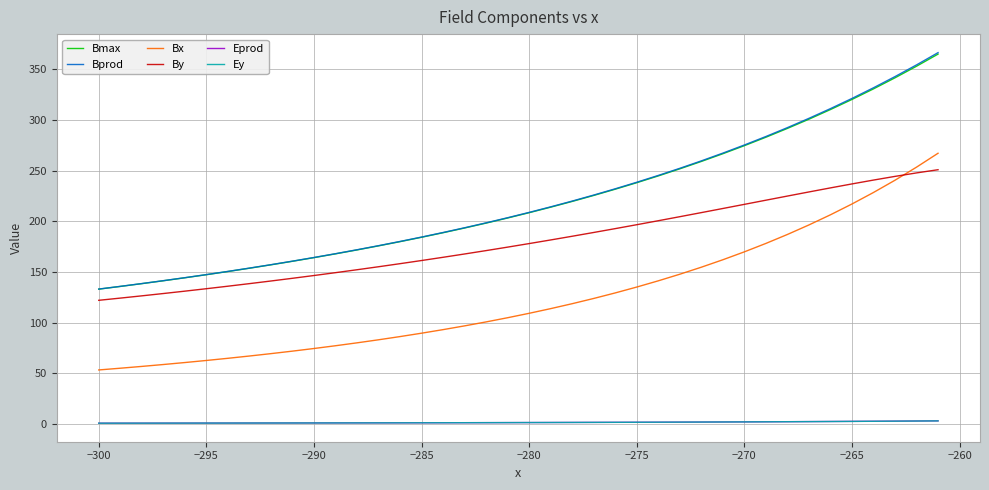

True or false: Bmax and Ey intersect in this chart.

False